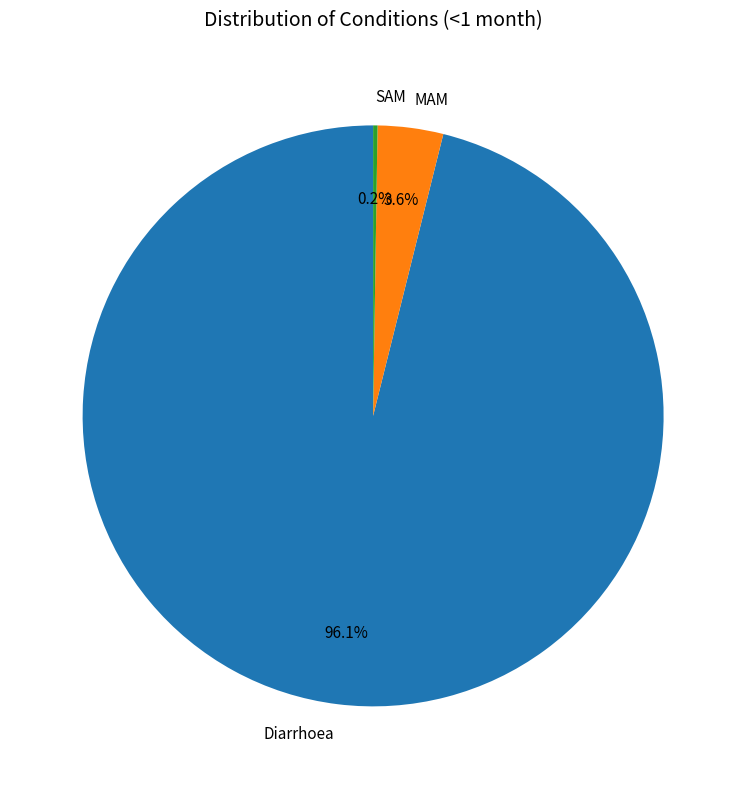

Between Diarrhoea and MAM, which is larger?

Diarrhoea